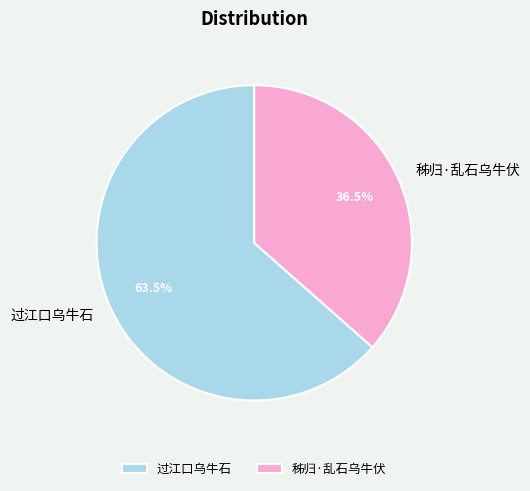

What is the smallest slice in the pie chart?

秭归·乱石乌牛伏